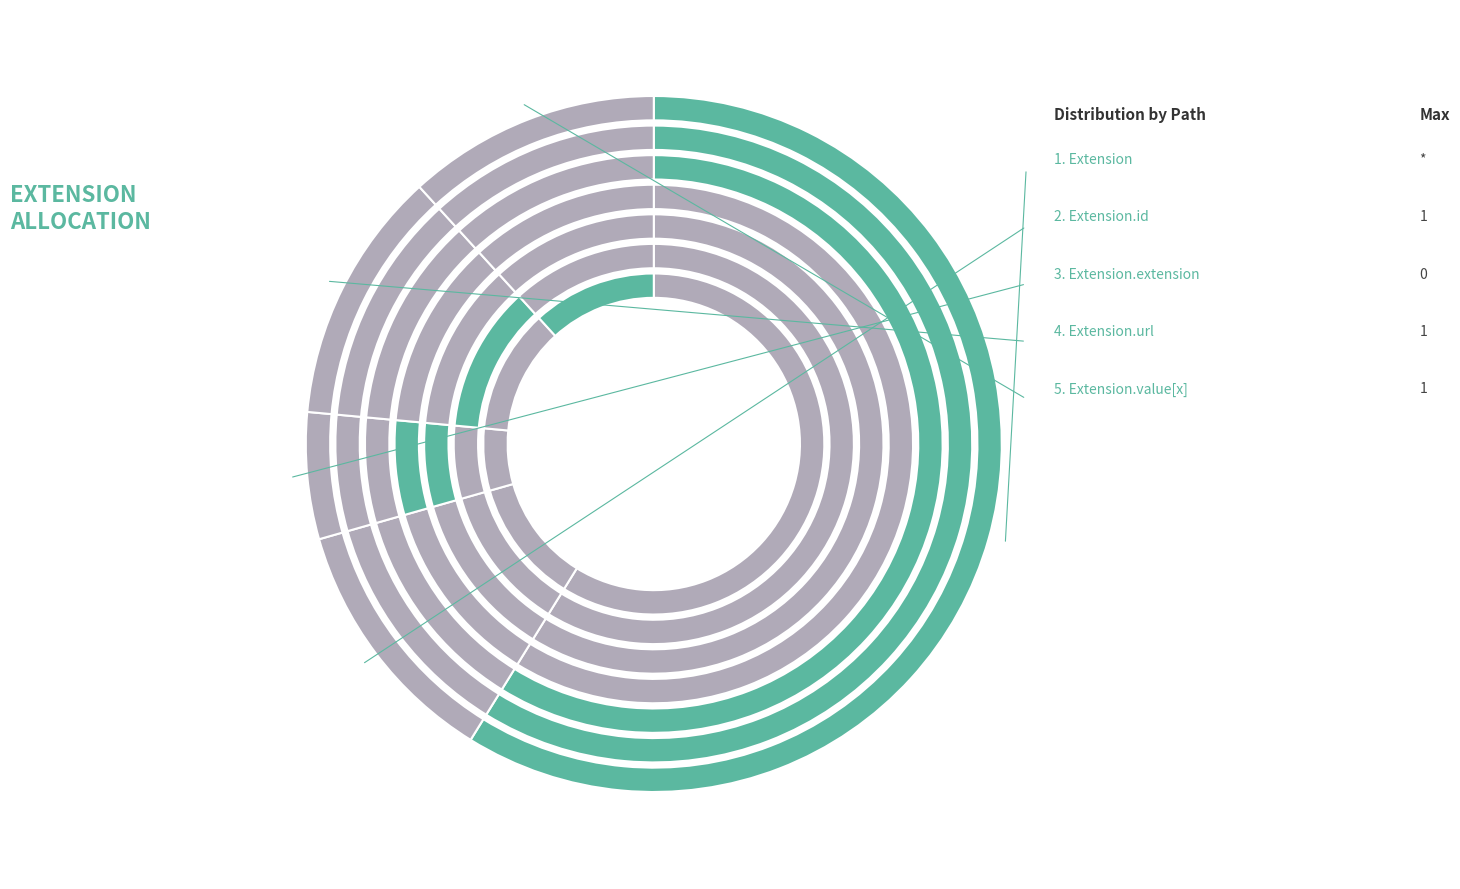

To the nearest percent, what is the combined percentage of Extension.value[x] and Extension?

33%